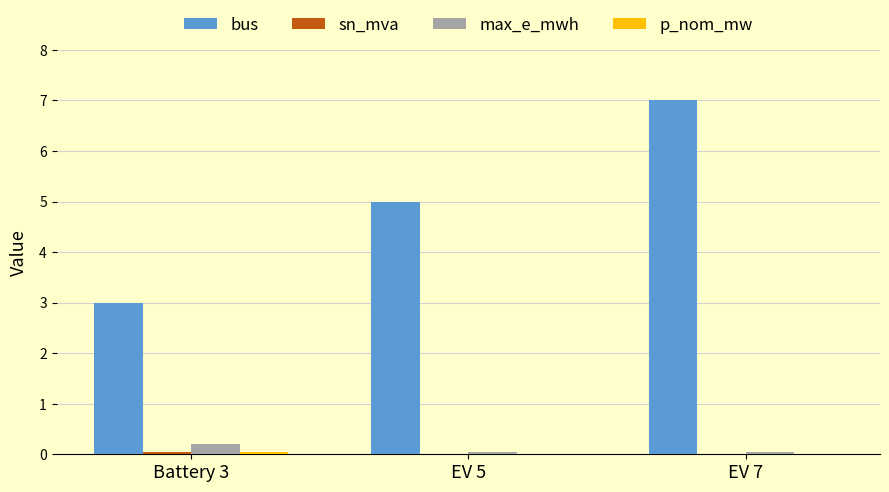

What is the maximum value shown in the chart?

7.0